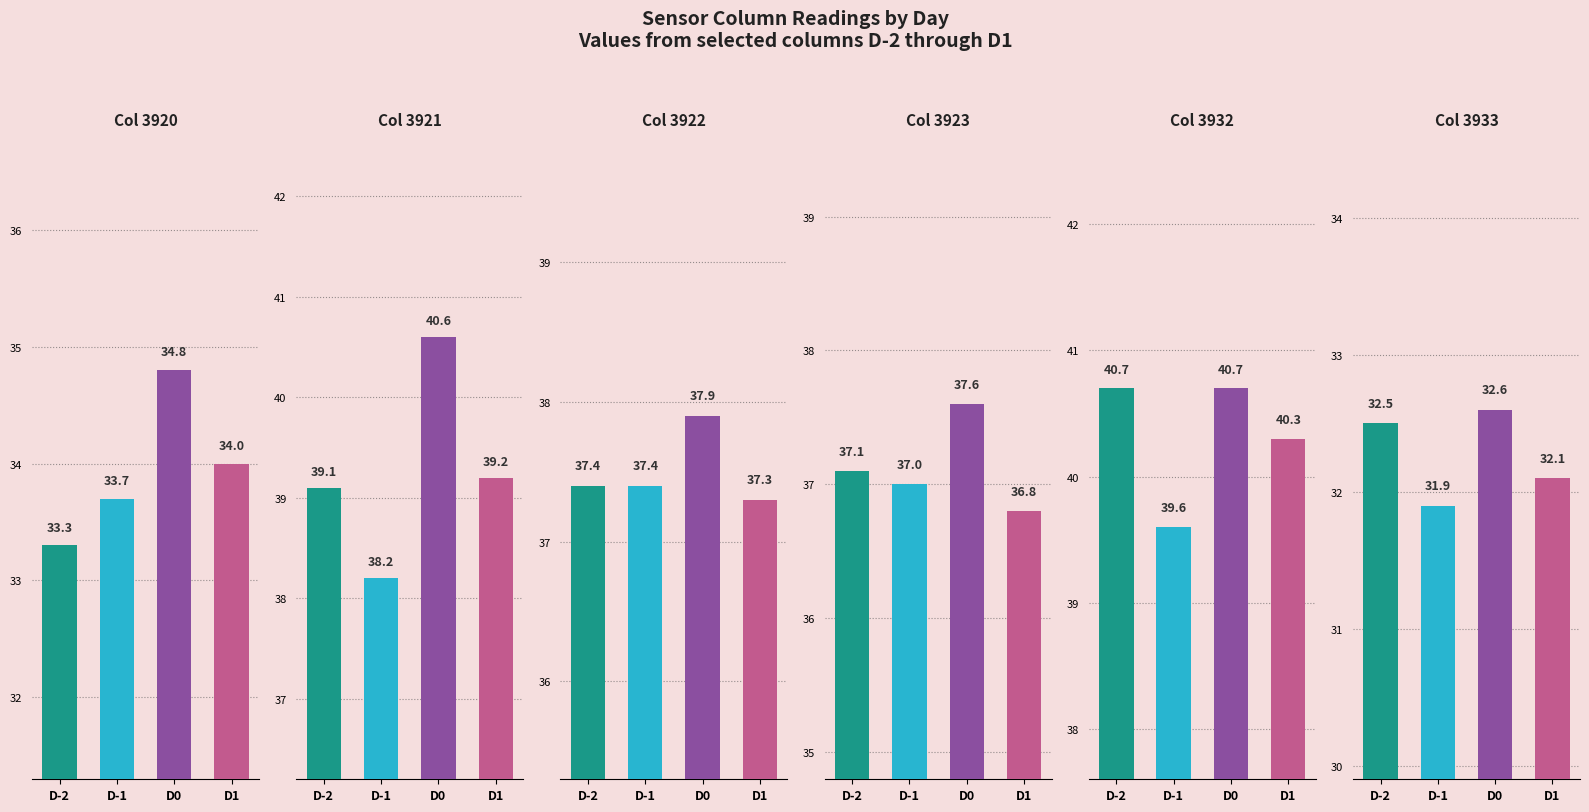

Between D-2 and D0, which is larger?

D0